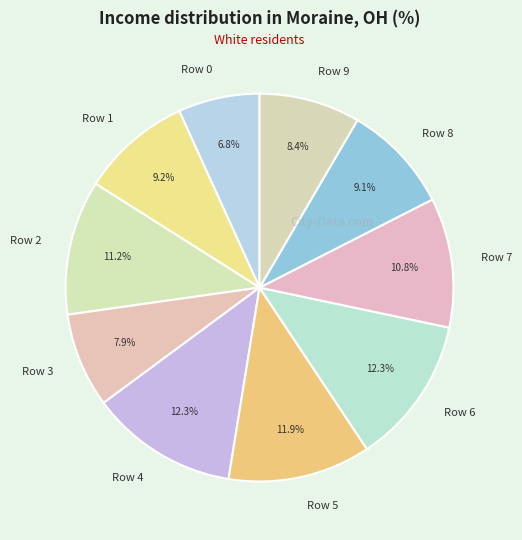

What percentage is NOT represented by Row 0?

93.2%